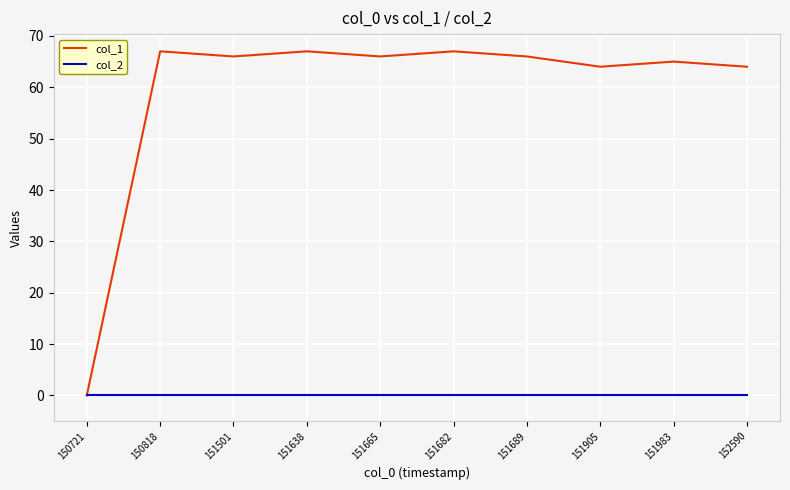

What is the difference between the second highest and minimum values in the col_1 series?

67